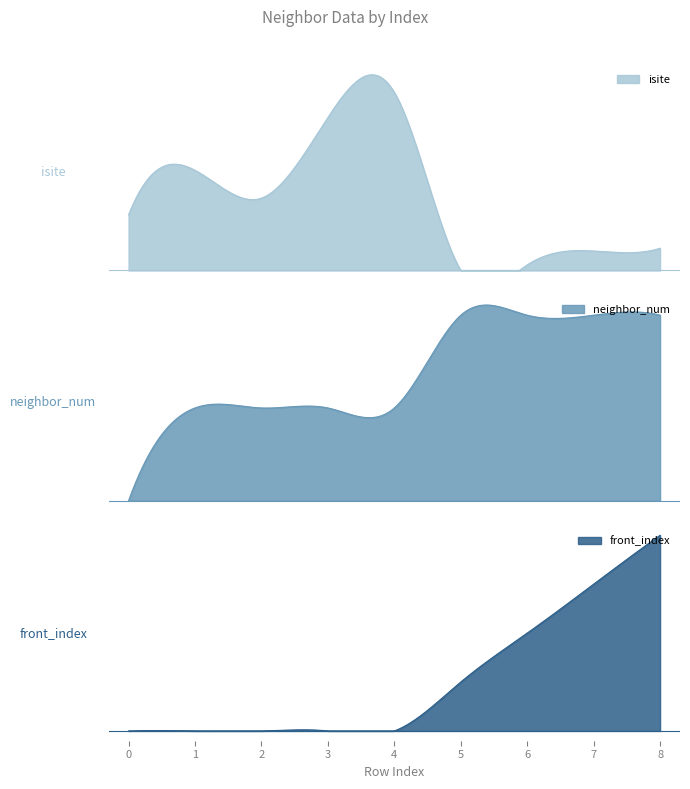

Which series has the largest total across all categories?

isite